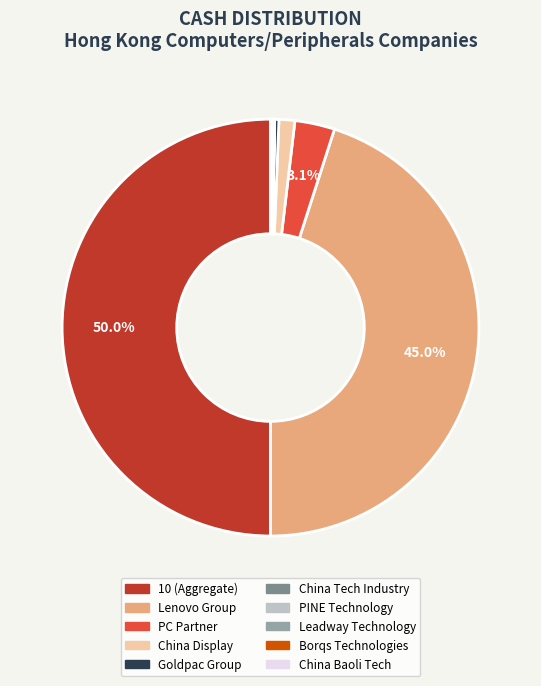

Which category has the biggest portion of the pie?

10 (Aggregate)